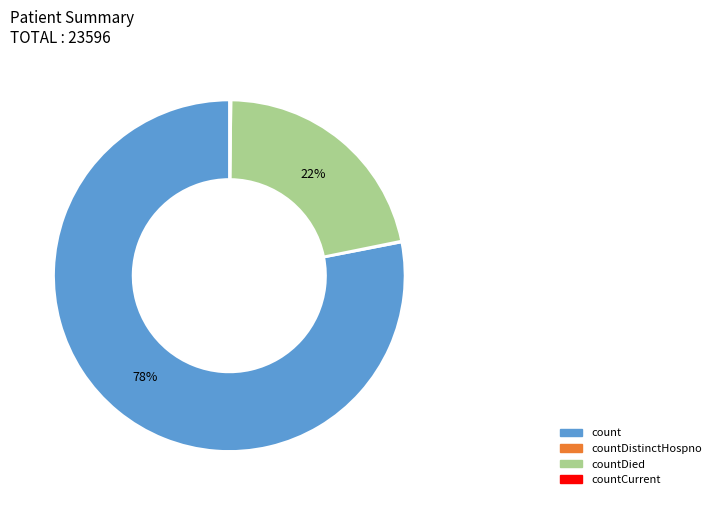

Which has a higher value, countDied or count?

count